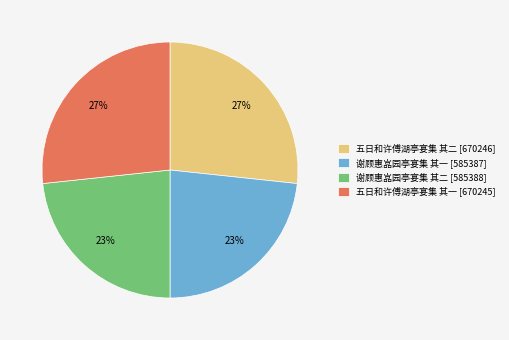

Is 谢顾惠嵓园亭宴集 其二 the majority of the pie?

No